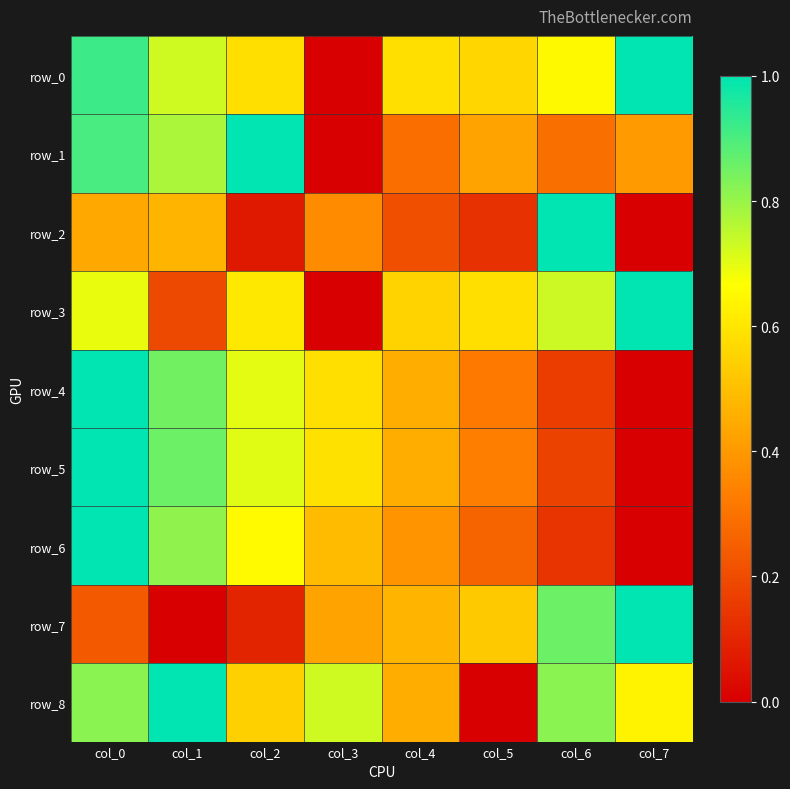

Reading left to right, extract all data points from this chart.

row_0: 0.9	0.7	0.6	0.0	0.6	0.6	0.7	1.0
row_1: 0.9	0.8	1.0	0.0	0.3	0.4	0.3	0.4
row_2: 0.4	0.5	0.1	0.4	0.2	0.1	1.0	0.0
row_3: 0.7	0.2	0.6	0.0	0.6	0.6	0.7	1.0
row_4: 1.0	0.8	0.7	0.6	0.5	0.3	0.2	0.0
row_5: 1.0	0.9	0.7	0.6	0.5	0.3	0.2	0.0
row_6: 1.0	0.8	0.7	0.5	0.4	0.3	0.1	0.0
row_7: 0.2	0.0	0.1	0.4	0.5	0.5	0.9	1.0
row_8: 0.8	1.0	0.5	0.7	0.5	0.0	0.8	0.6